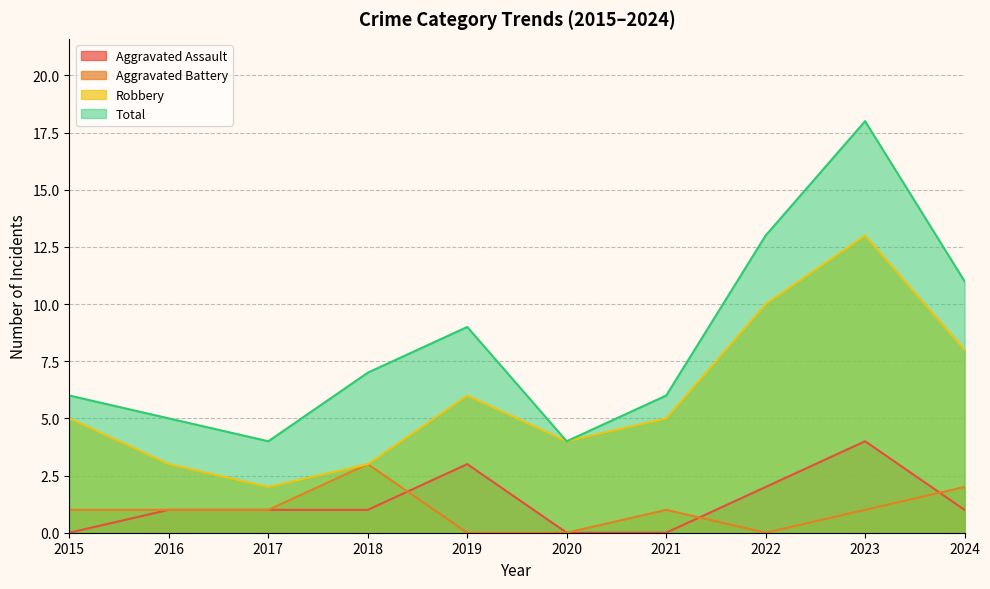

After their last crossing, which series has the higher values: Aggravated Assault or Aggravated Battery?

Aggravated Battery